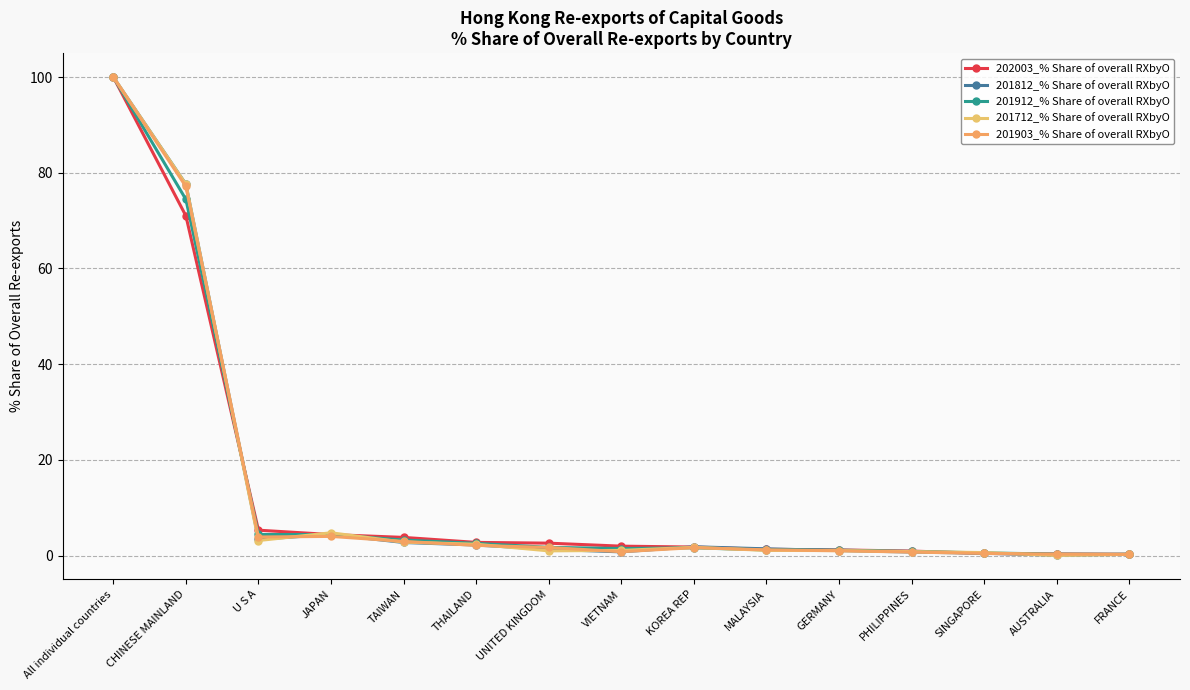

What is the maximum value shown in the chart?

100.0